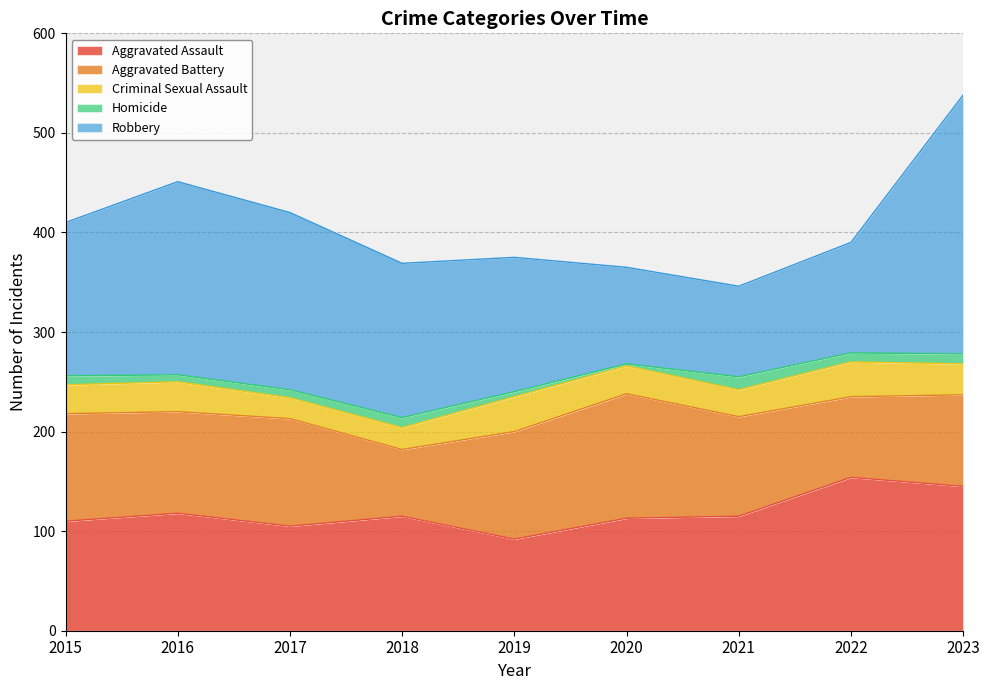

Where is the first local minimum for Aggravated Battery?

2016